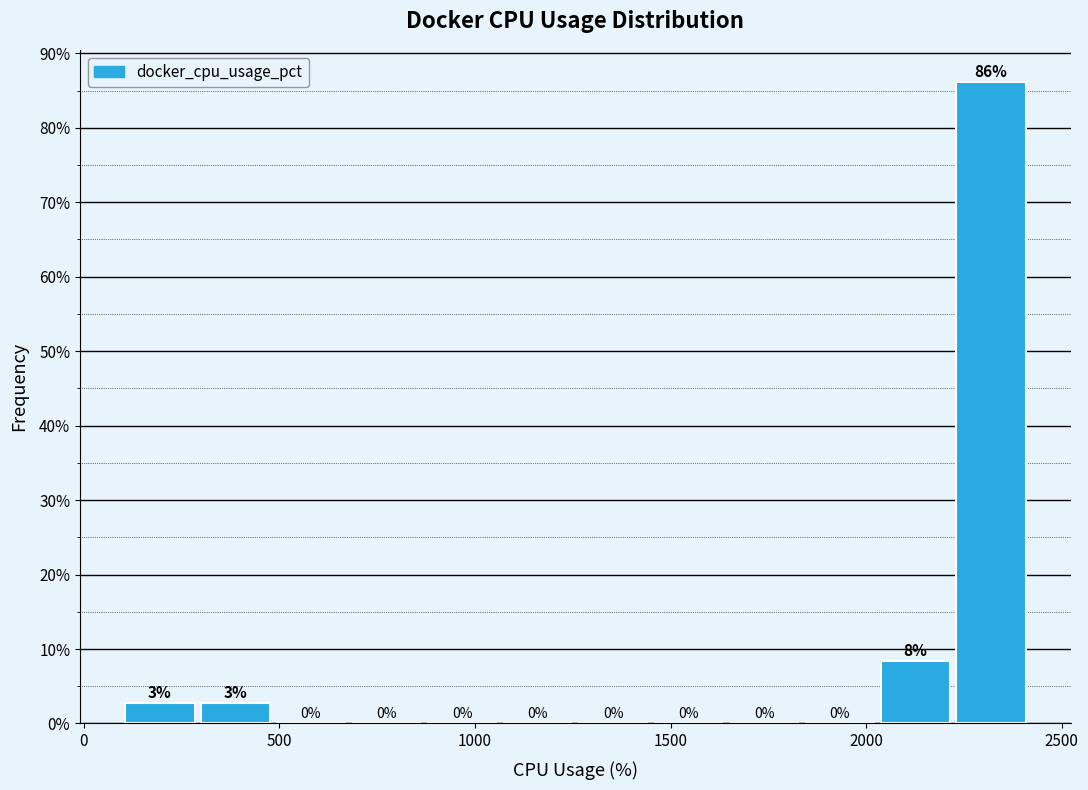

Around what value on the x-axis is the tallest bar? Give the approximate position of its centre, as read against the axis.

2300